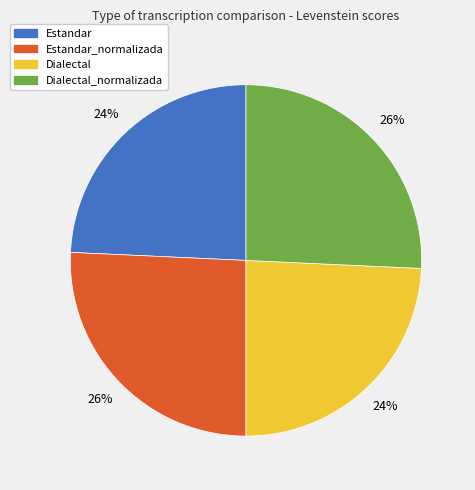

Is there any slice that represents more than half of the pie?

No